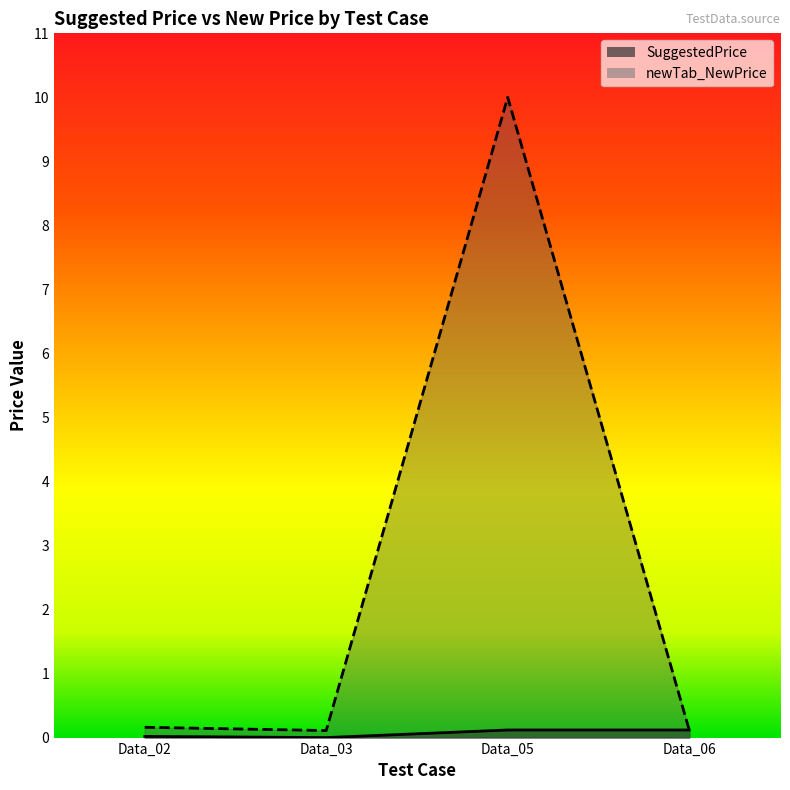

Does the chart have visible grid lines?

No